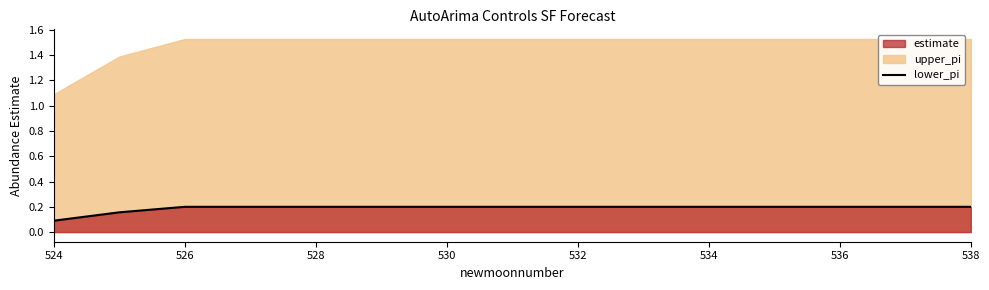

The value at 530 is 0.1. True or false?

False